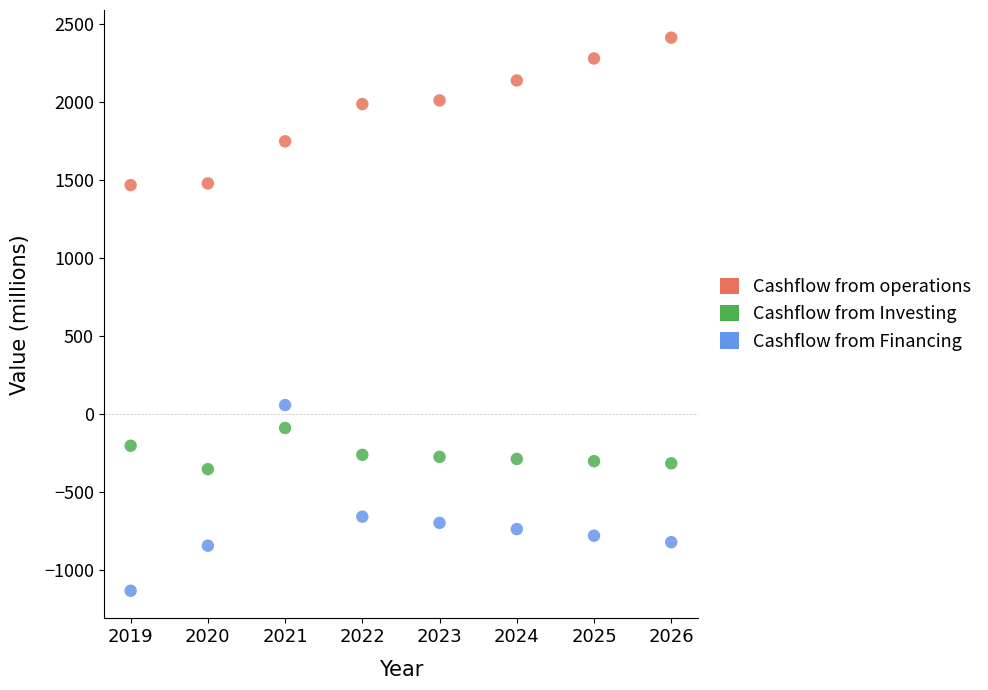

Which series has the widest spread of Y values?

Cashflow from Financing